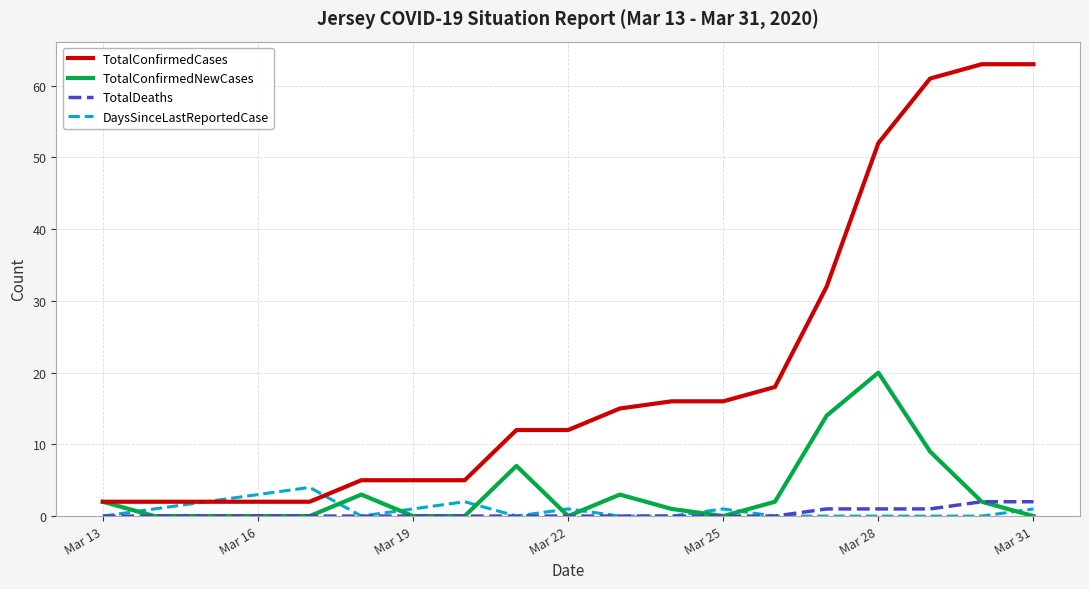

Reading right to left, list all the values displayed in this chart.

TotalConfirmedCases: 63	63	61	52	32	18	16	16	15	12	12	5	5	5	2	2	2	2	2
TotalConfirmedNewCases: 0	2	9	20	14	2	0	1	3	0	7	0	0	3	0	0	0	0	2
TotalDeaths: 2	2	1	1	1	0	0	0	0	0	0	0	0	0	0	0	0	0	0
DaysSinceLastReportedCase: 1	0	0	0	0	0	1	0	0	1	0	2	1	0	4	3	2	1	0